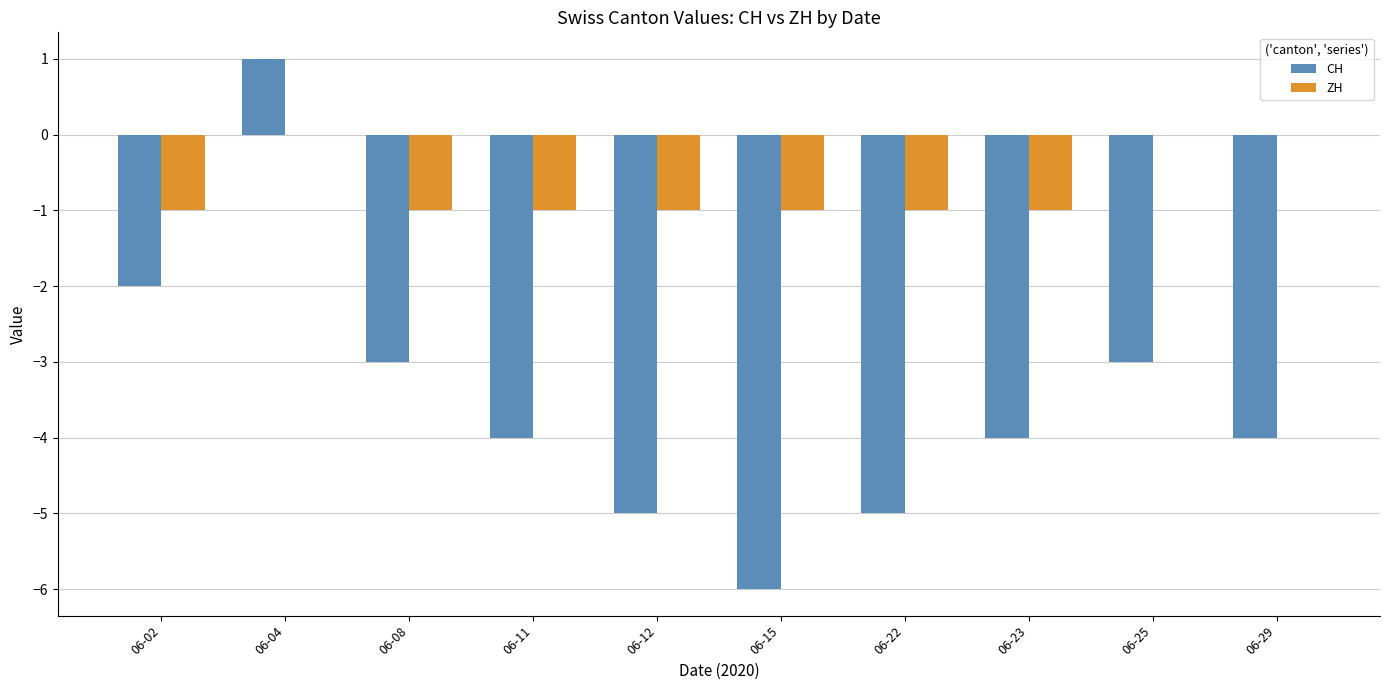

Which series changed the most between 06-11 and 06-22?

CH